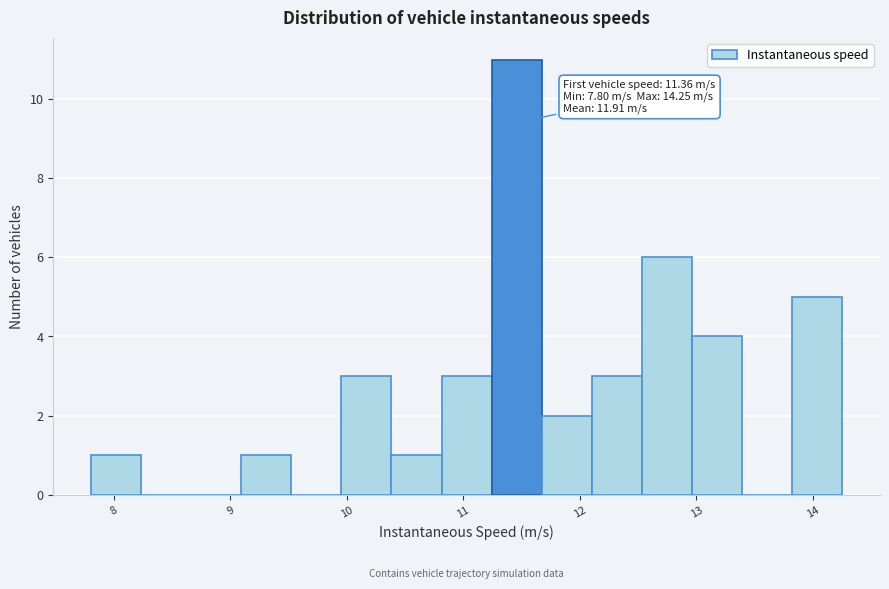

Which range on the x-axis has the tallest bar?

11.2 to 11.7